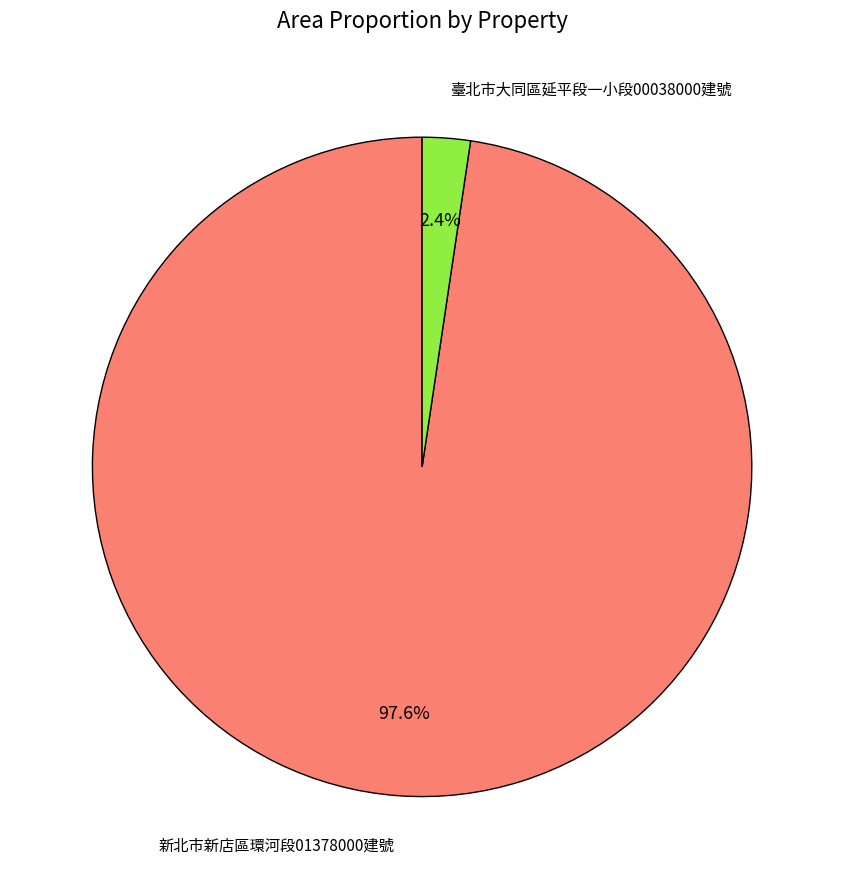

To the nearest percent, what is the difference between the largest and smallest slice percentages?

95%